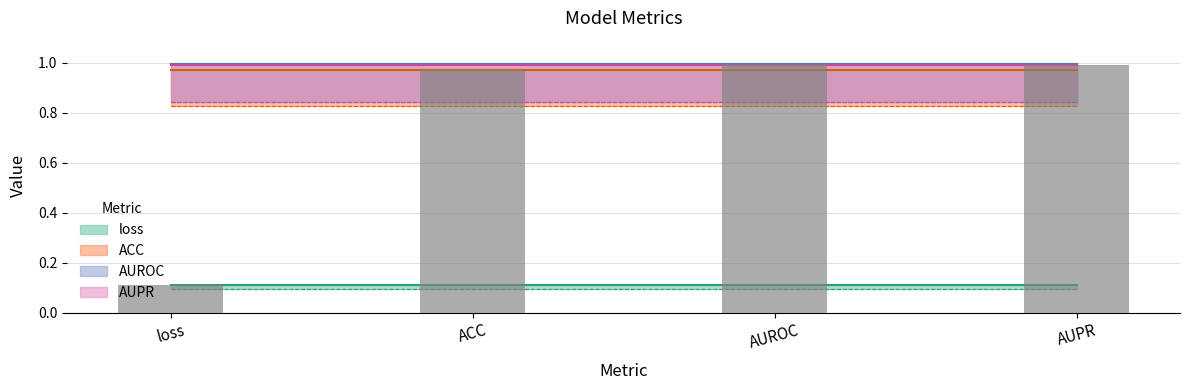

What is the average value of the ACC series?

1.0